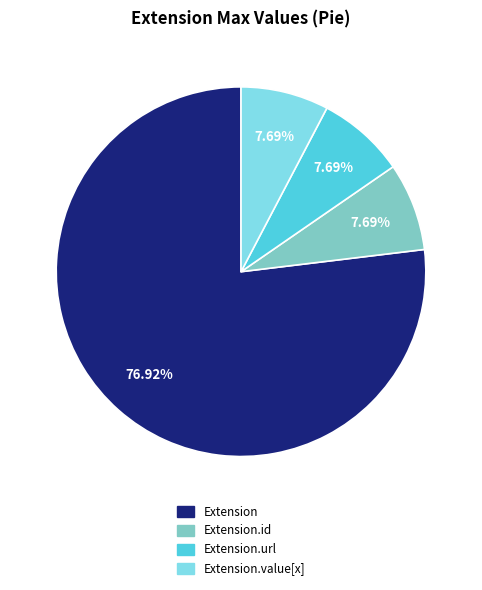

Which slice is the largest?

Extension